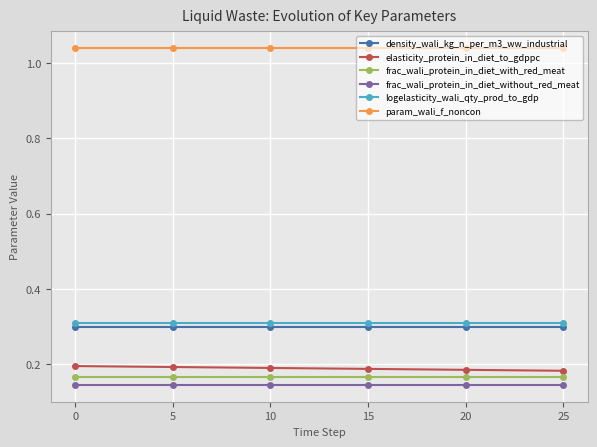

True or false: density_wali_kg_n_per_m3_ww_industrial and frac_wali_protein_in_diet_without_red_meat cross at least once.

False